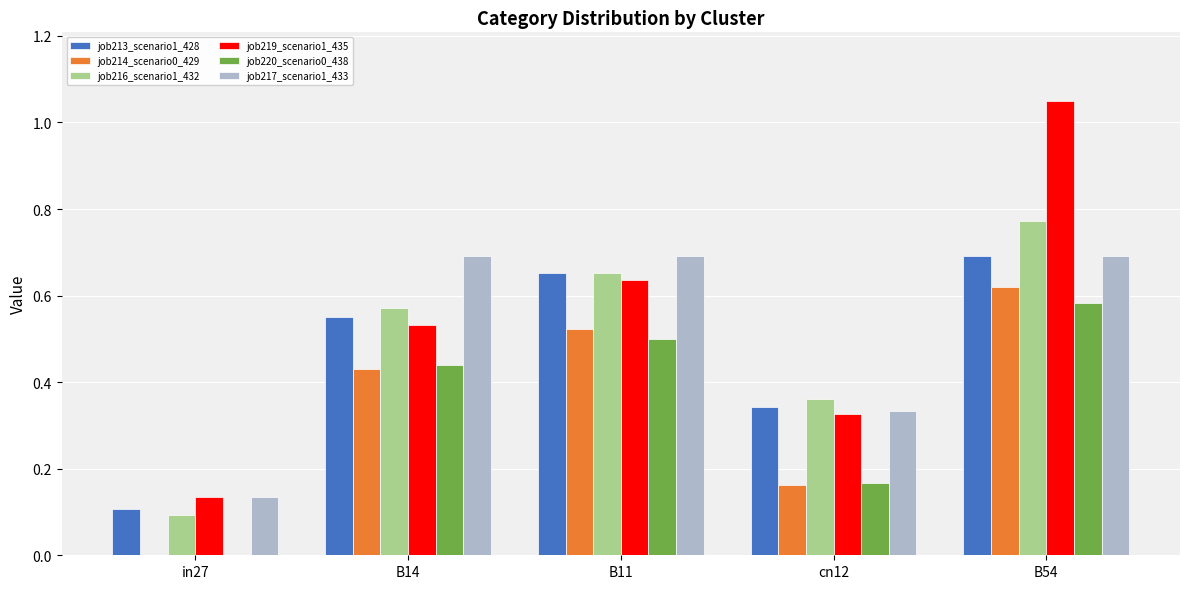

What is the sum of all job216_scenario1_432 values?

2.4